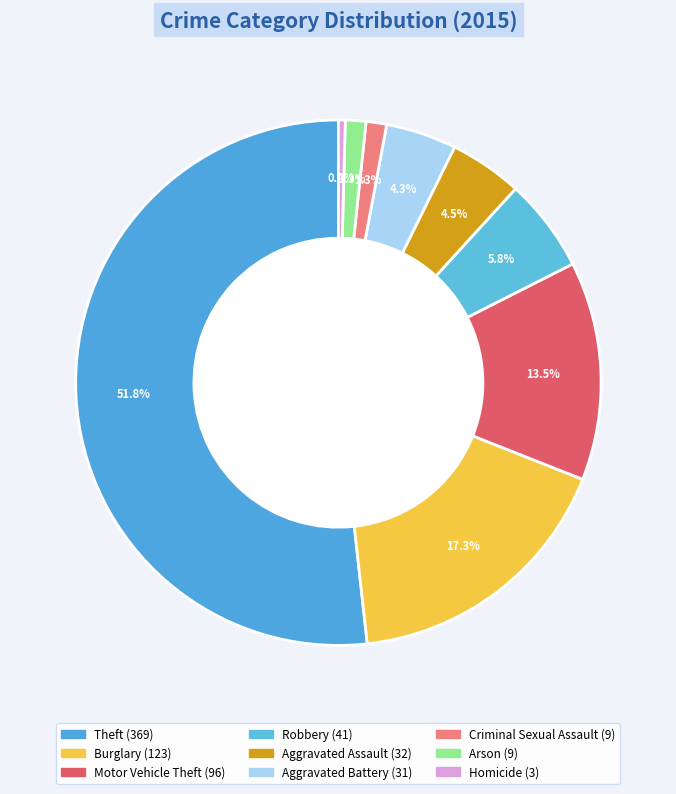

What is the largest slice in the pie chart?

Theft